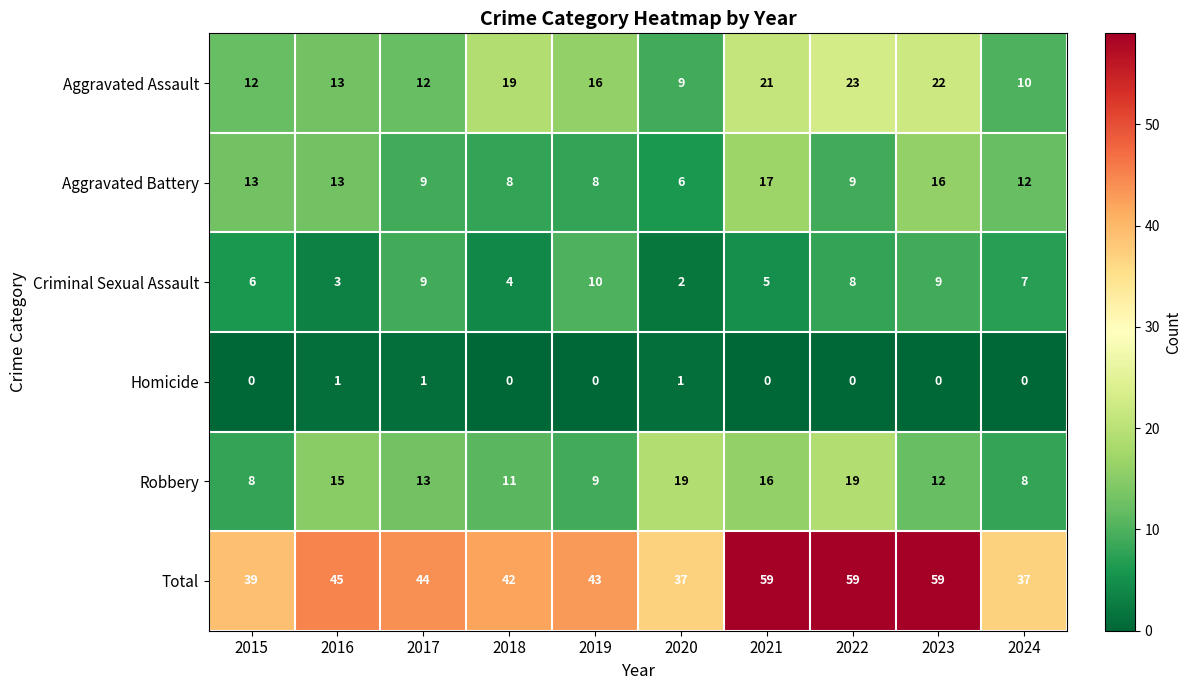

Between 2016 and 2024, which series saw the biggest shift?

Total